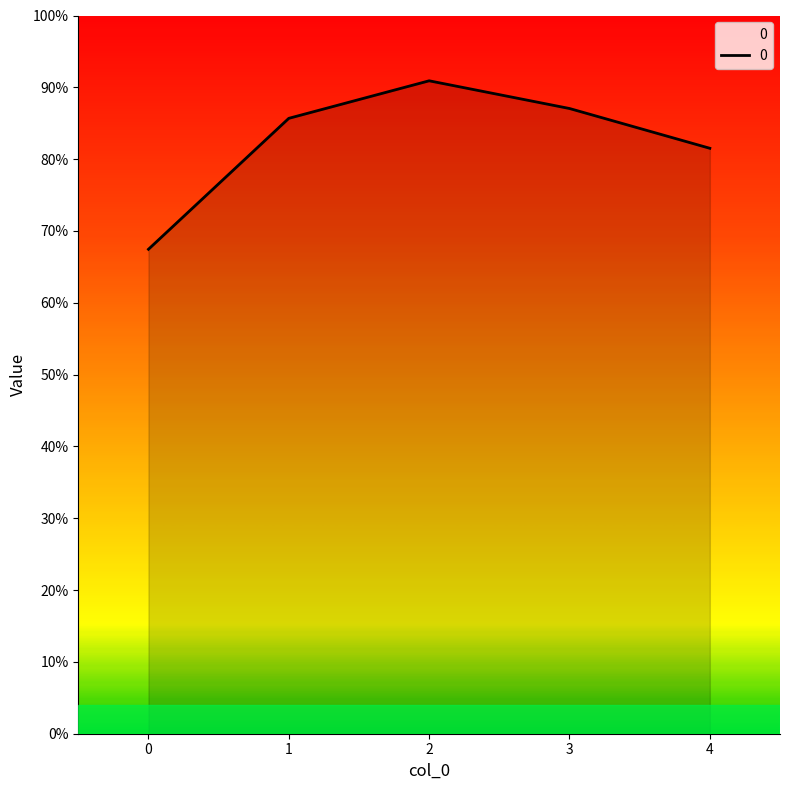

What is the smallest value displayed?

0.7